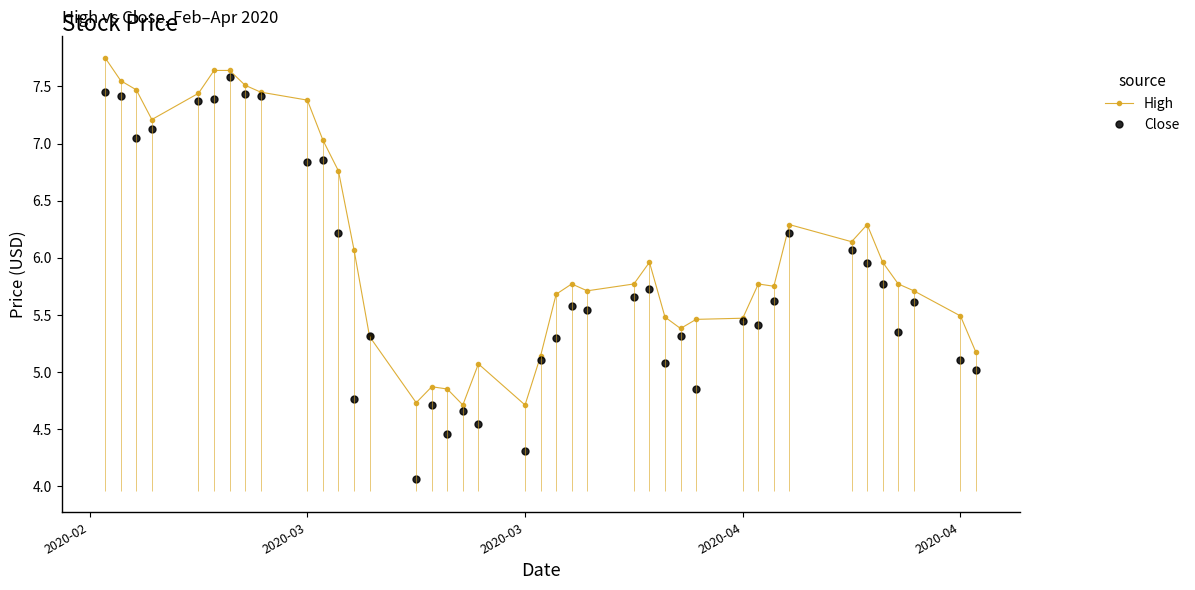

How many data points in Close are above 5?

32